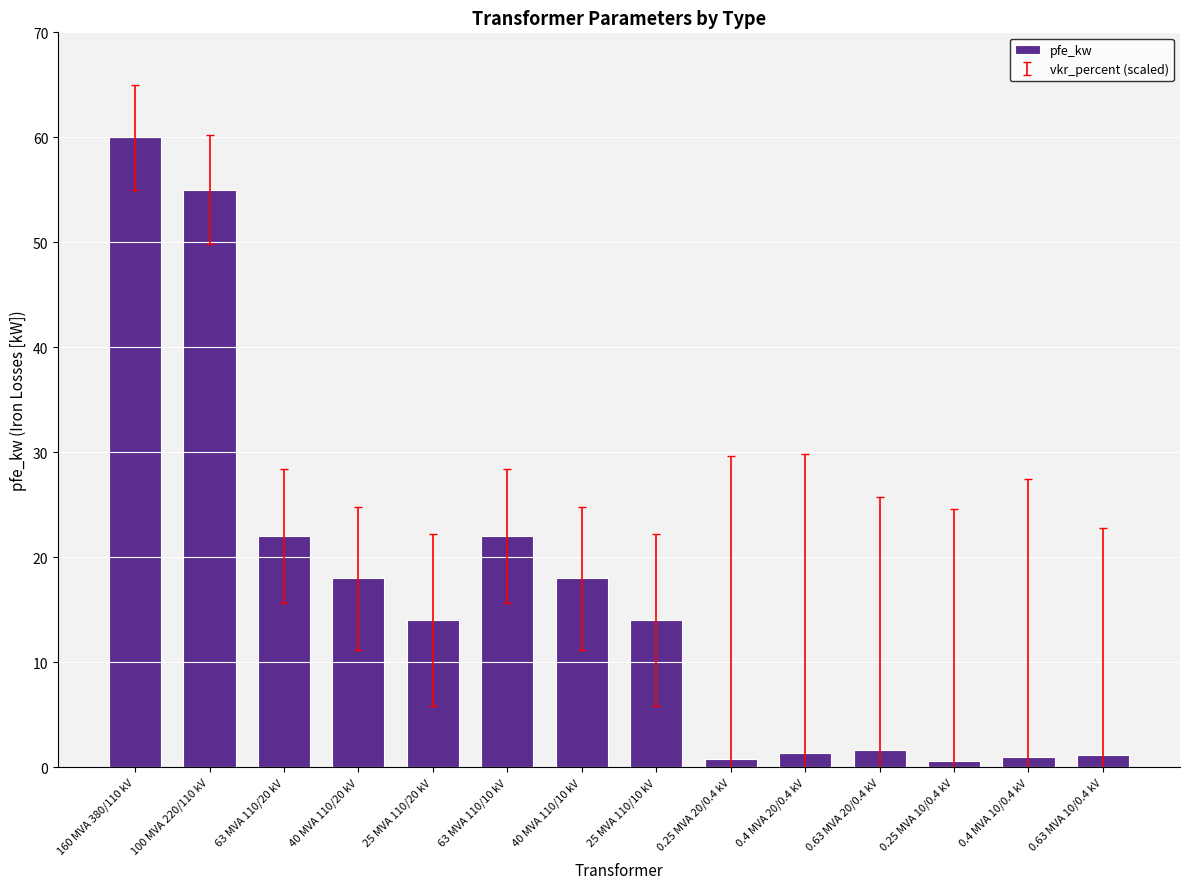

What is the sum of the values at 0.4 MVA 10/0.4 kV and 160 MVA 380/110 kV?

61.0